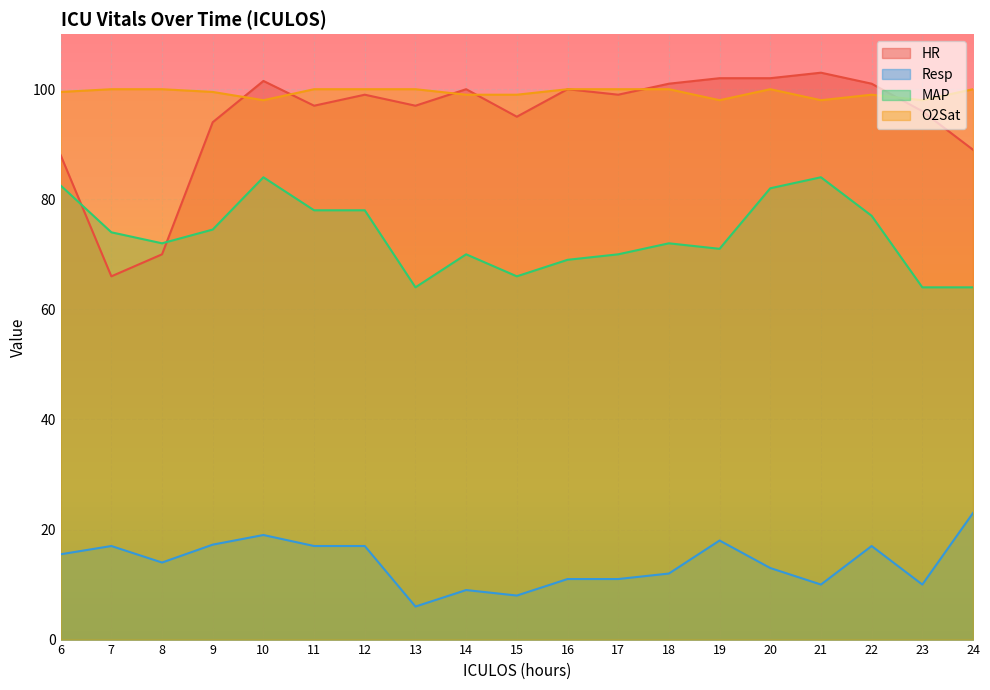

What is the total value across all series at 20?

297.0